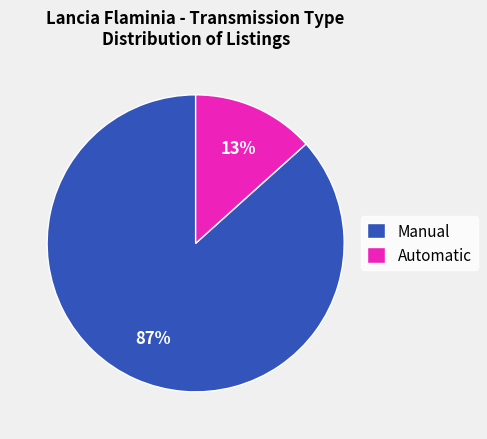

The Automatic slice represents 13% of the pie. True or false?

True